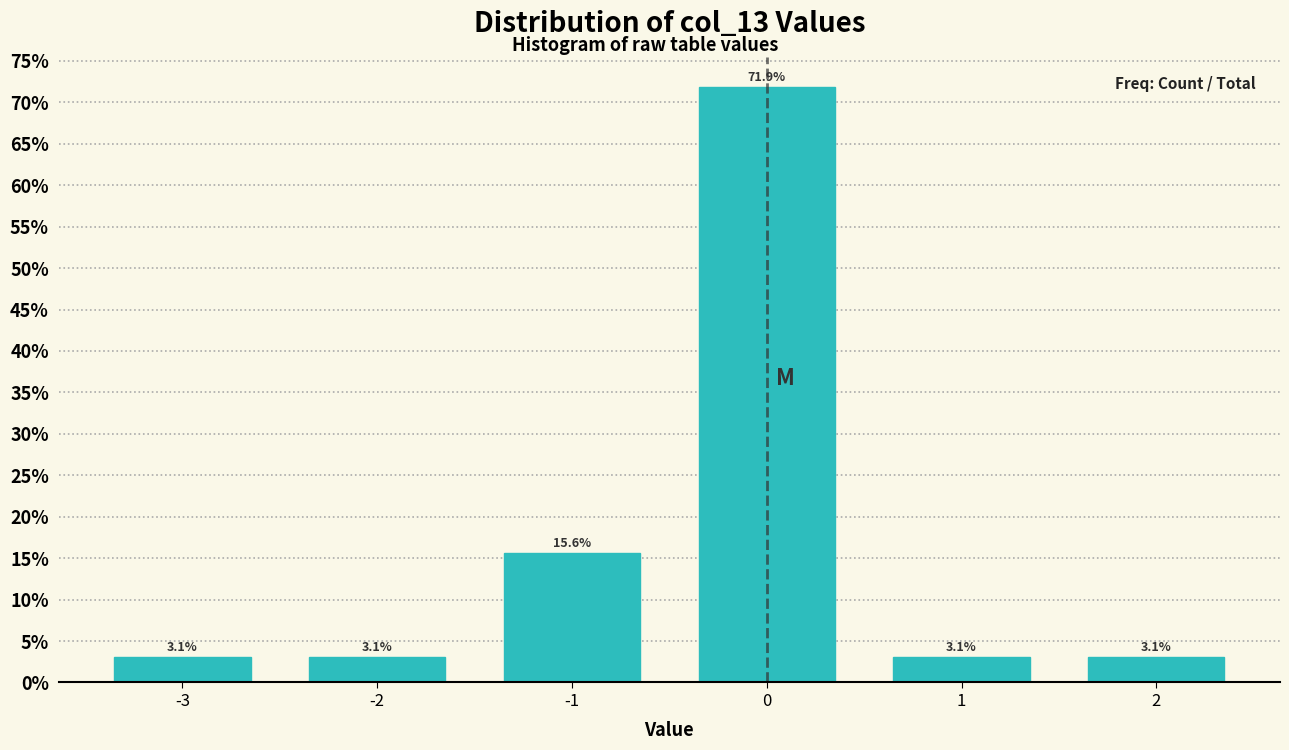

Reading left to right, list all the values displayed in this chart.

-3=3.1	-2=3.1	-1=15.6	0=71.9	1=3.1	2=3.1